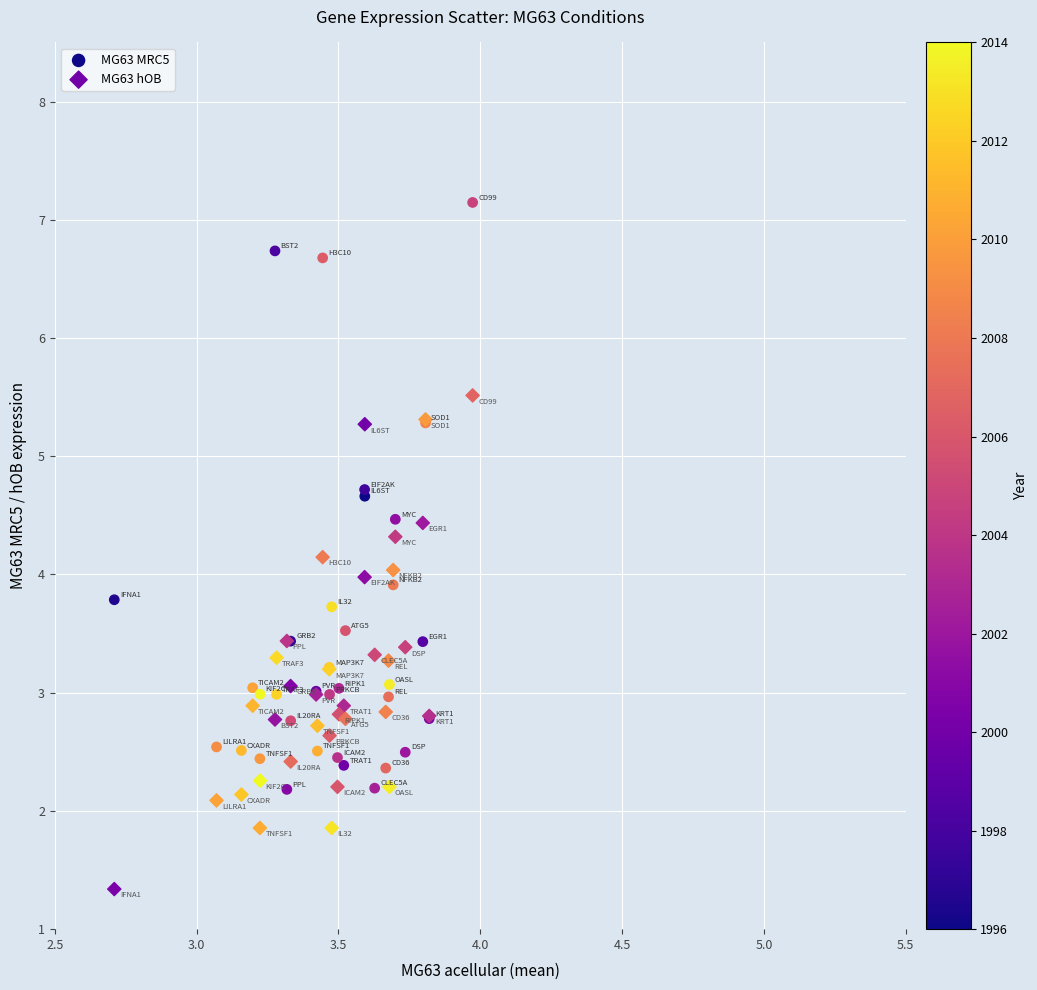

Which series contains the lowest Y value?

MG63 hOB